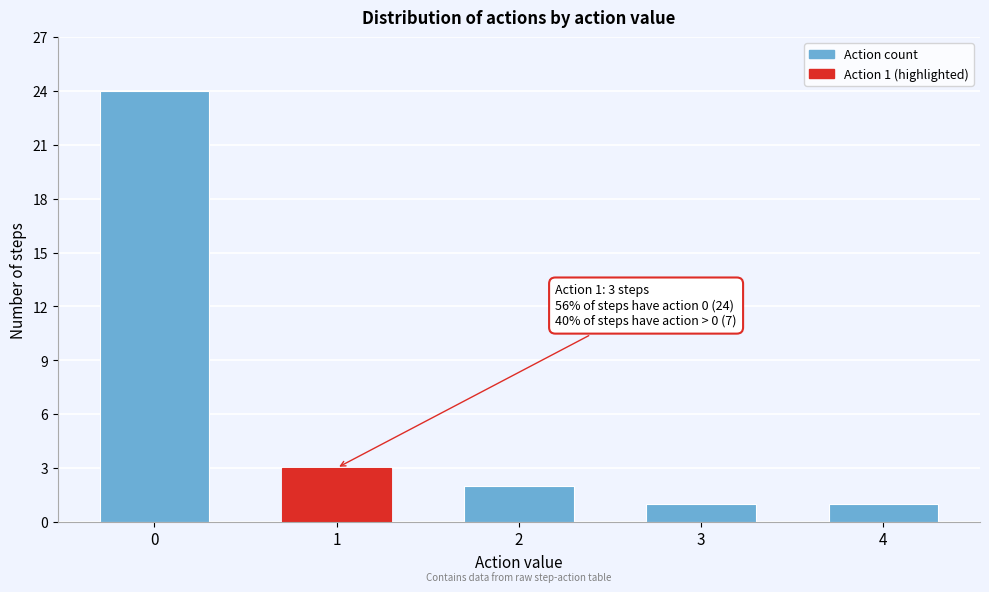

Reading left to right, transcribe all the data shown in this chart.

24	3	2	1	1